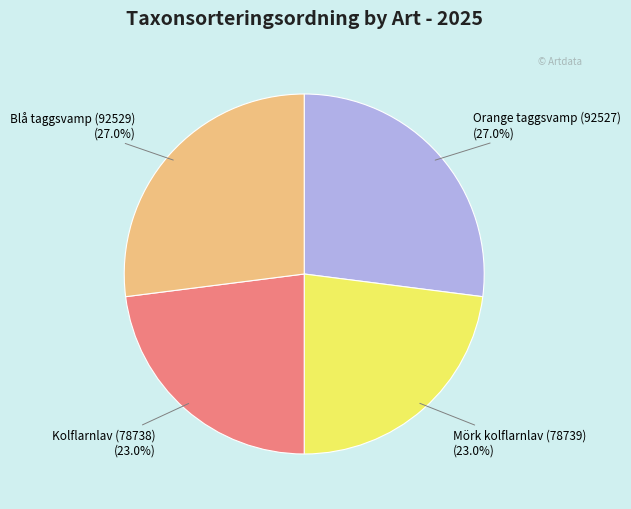

To the nearest percent, what portion does Blå taggsvamp (92529) represent?

27%